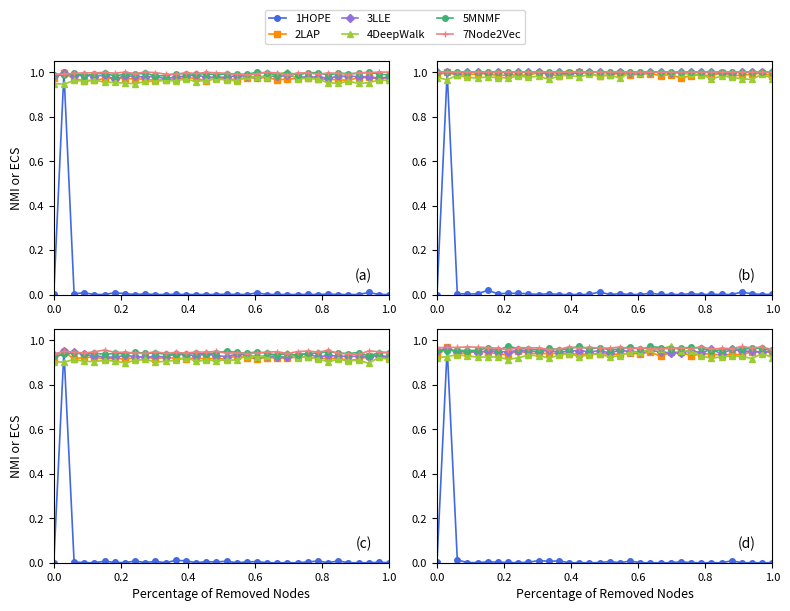

True or false: 1HOPE and 2LAP intersect in this chart.

False